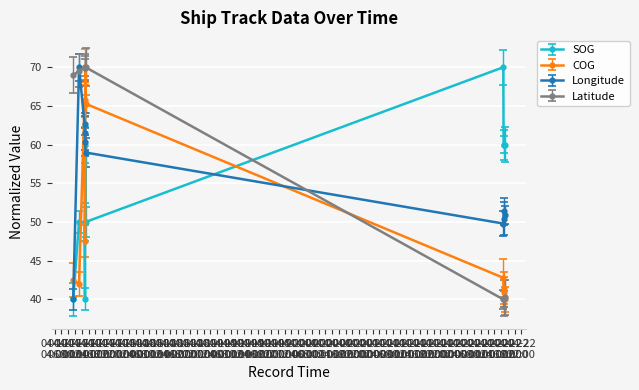

True or false: SOG has more than 1 interior local peaks.

True